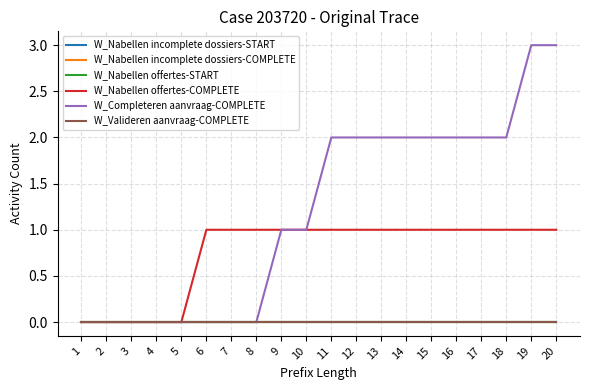

Is this an area chart (filled region under the line)?

No